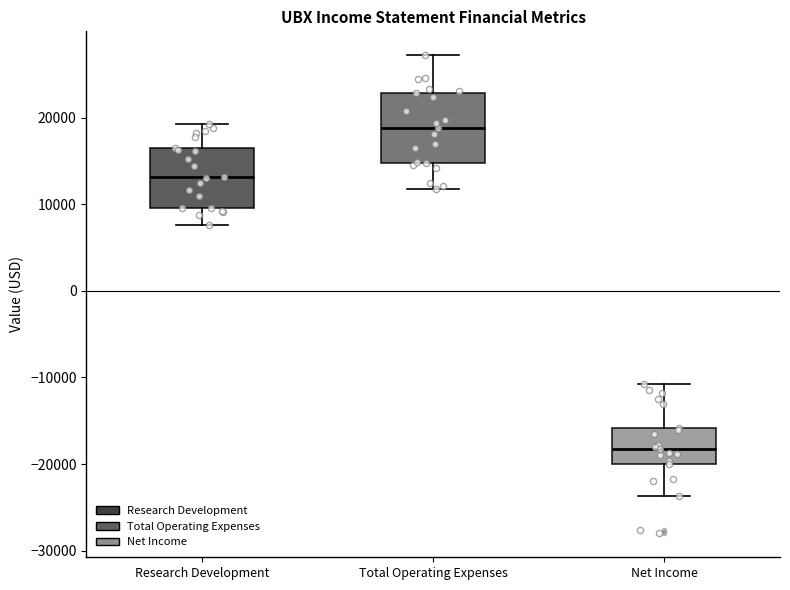

Where does the upper whisker of the box for Research Development end on the y-axis? The values are not printed on the chart, so give them approximately, as read against the axis.

19000